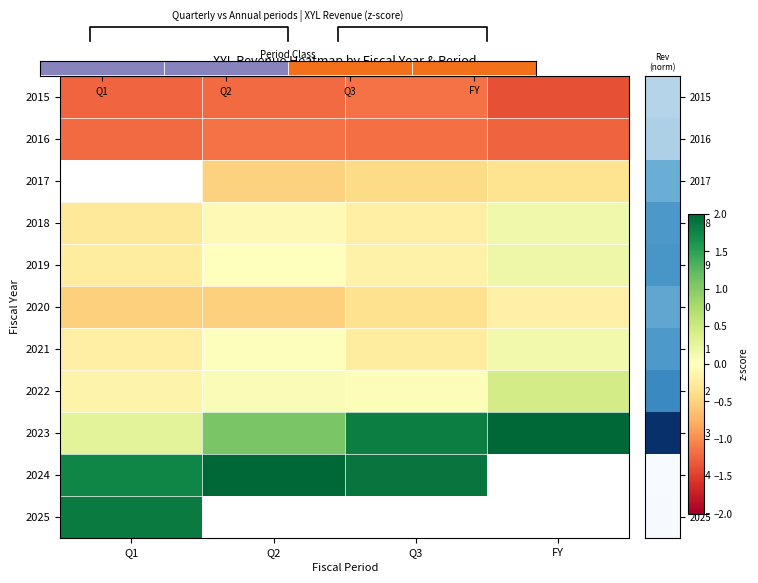

List the labels in order of 2015 value, largest first.

Q3, Q2, Q1, FY